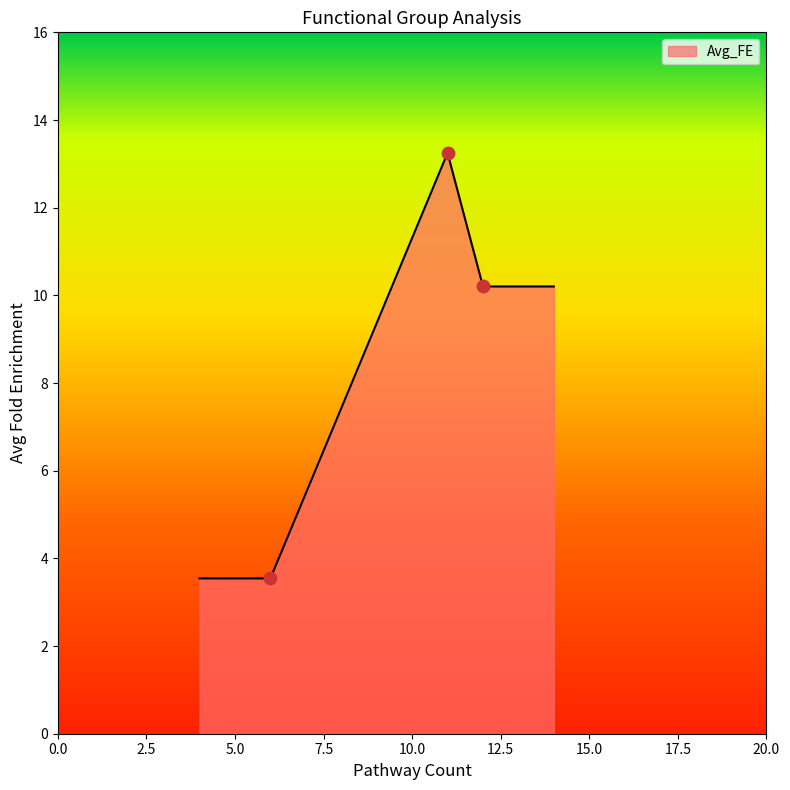

Approximately how many times larger is the value at Mitotic, Anaphase, Cell compared to Cov, Disease, Infection?

3.7